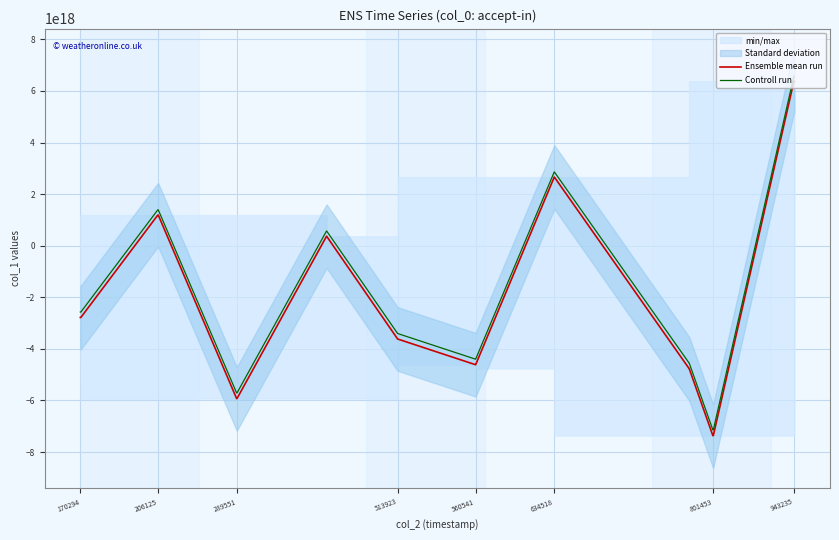

True or false: Controll run and Ensemble mean run cross at least once.

False